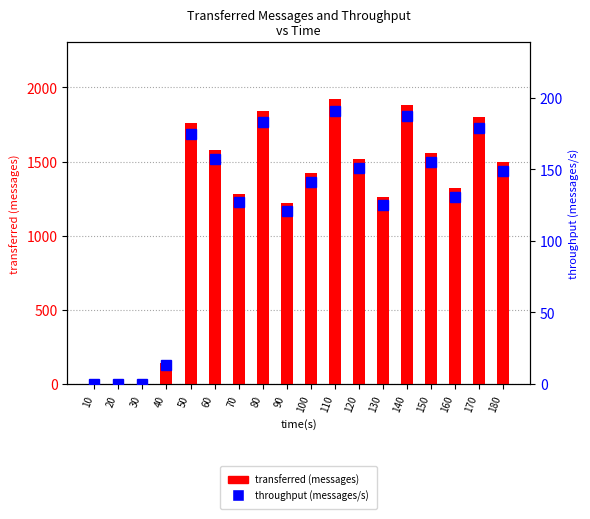

At which label does throughput (messages/s) reach its minimum?

10